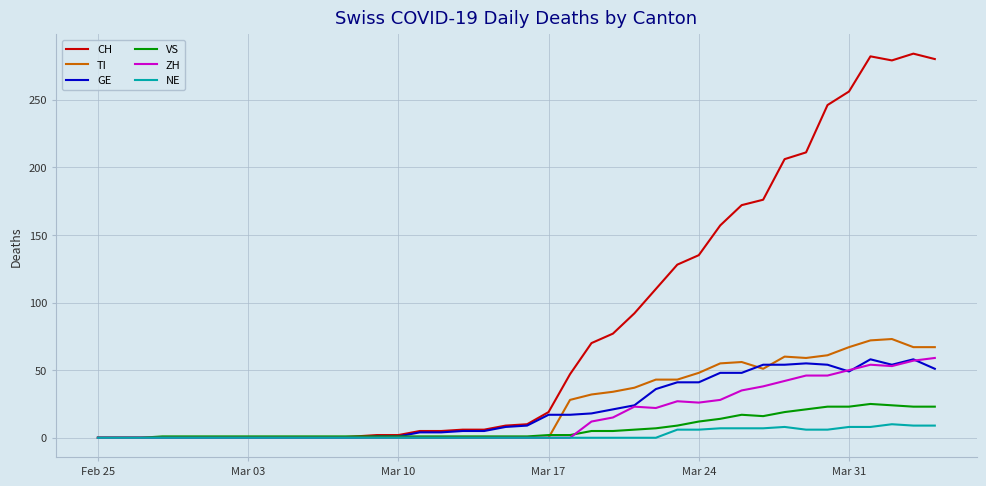

How many lines are shown in the chart?

6